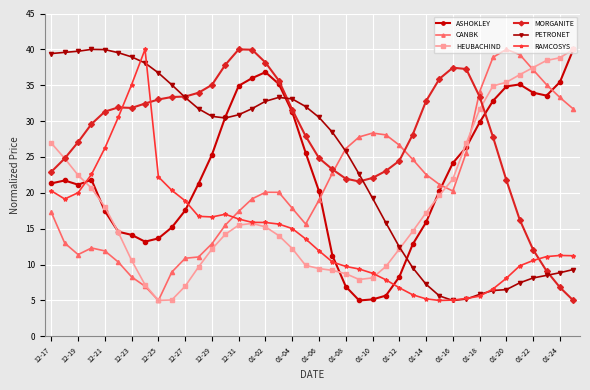

What is the maximum value shown in the chart?

40.0